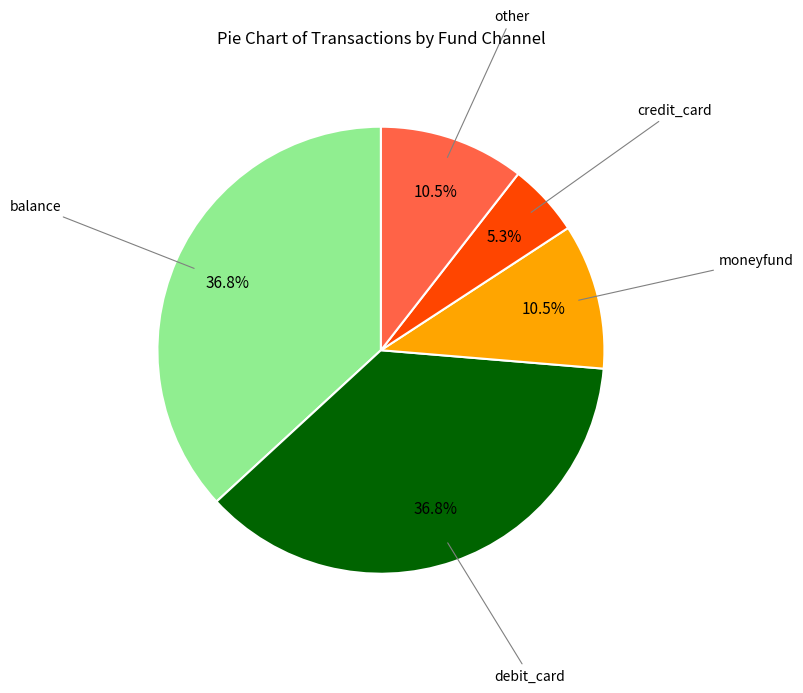

Does other account for over 50% of the chart?

No